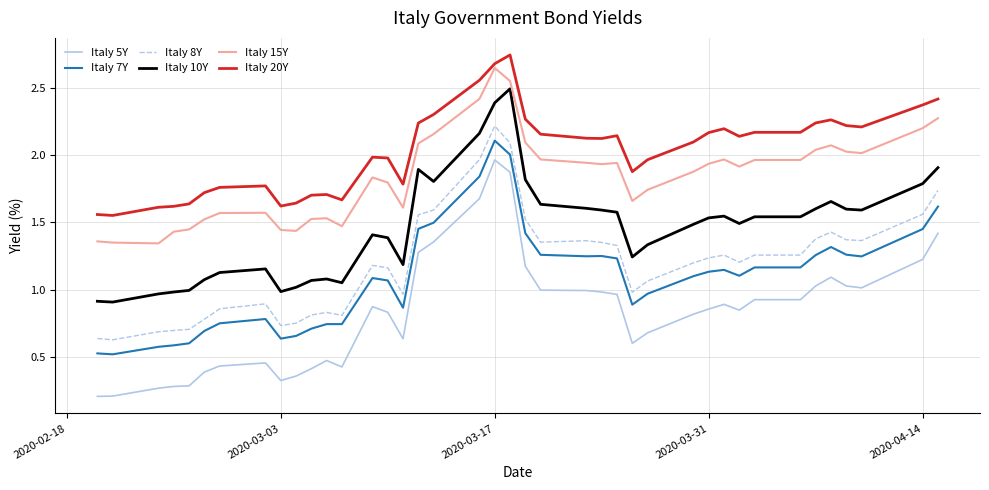

True or false: Italy 5Y and Italy 15Y cross at least once.

False